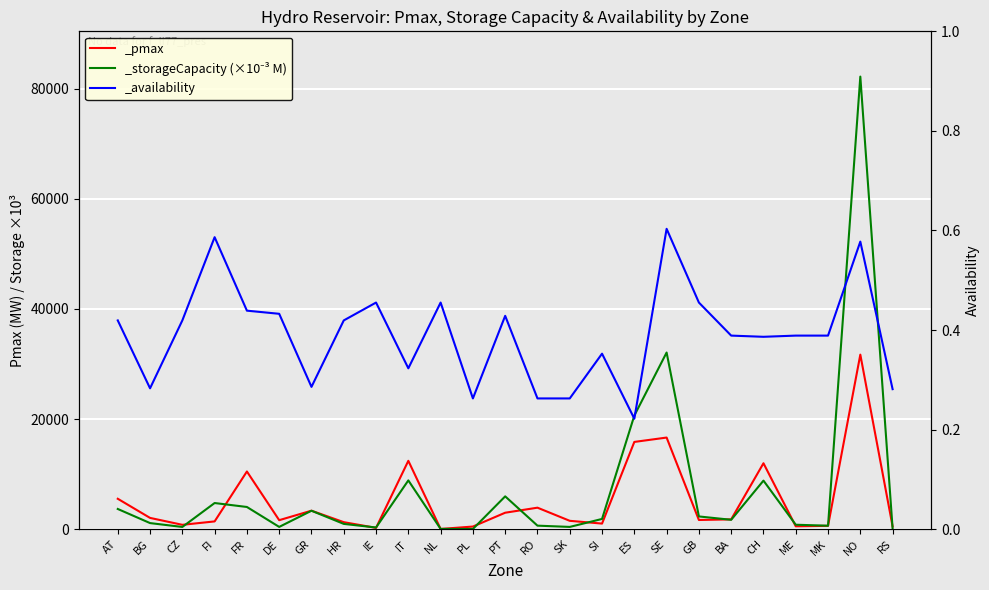

Reading left to right, what are all the values shown in this chart?

_pmax: 5521.6	2045.1	789.3	1407.3	10478.1	1633.1	3355.7	1270.9	235.1	12418.1	37.0	473.8	2987.0	3902.8	1515.2	1013.3	15849.4	16642.1	1666.6	1781.0	11975.0	521.0	605.0	31710.0	497.0
_storageCapacity: 3668.1	1103.9	400.5	4748.1	4029.2	408.1	3347.2	956.5	300.8	8858.4	46.4	34.9	5959.9	637.8	408.0	1856.2	20633.3	32090.5	2310.2	1702.0	8820.0	805.3	625.0	82224.0	119.4
_availability: 0.4	0.3	0.4	0.6	0.4	0.4	0.3	0.4	0.5	0.3	0.5	0.3	0.4	0.3	0.3	0.4	0.2	0.6	0.5	0.4	0.4	0.4	0.4	0.6	0.3